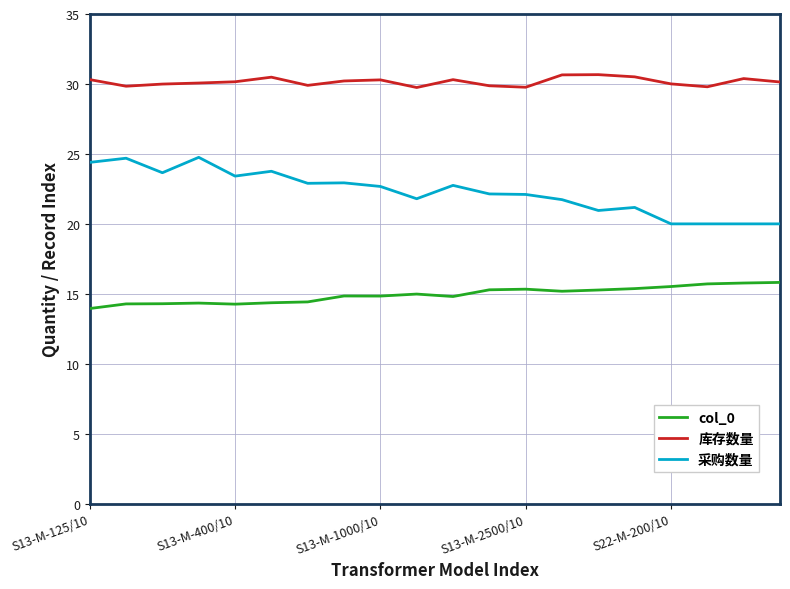

True or false: 采购数量 and 库存数量 intersect in this chart.

False